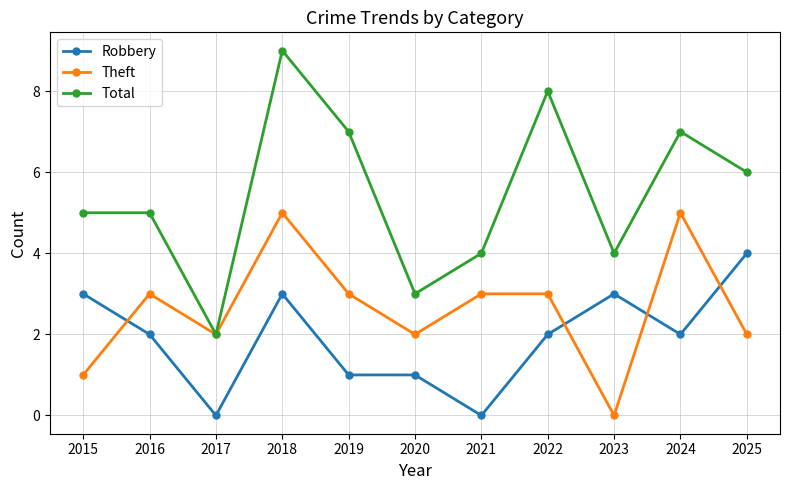

What is the greatest value displayed?

9